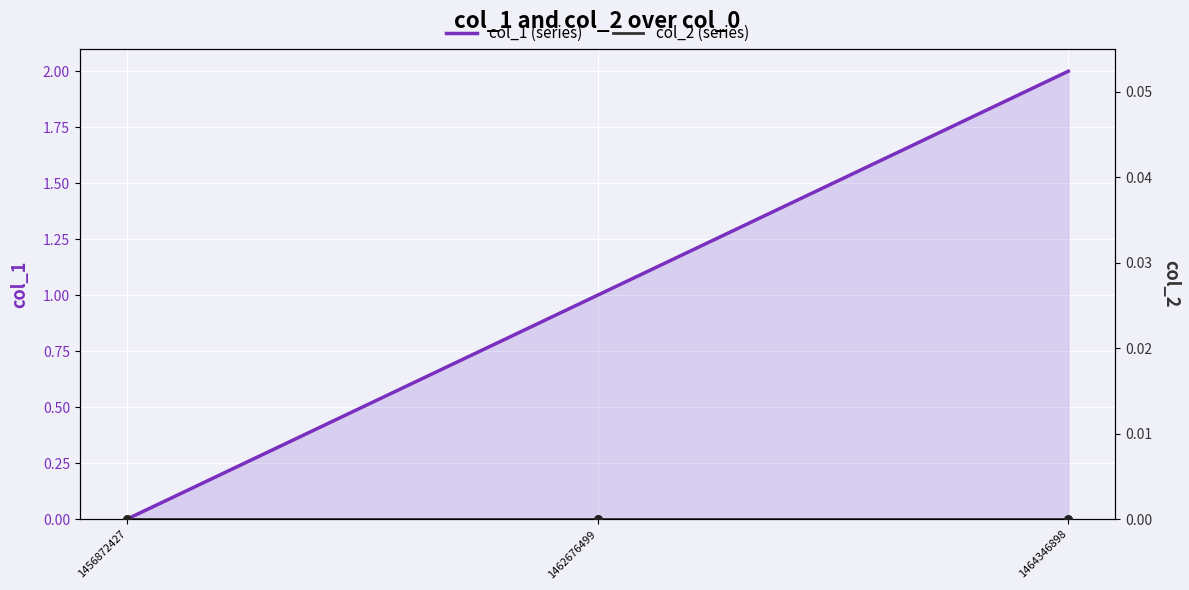

At which category is the sum across all series the highest?

1464346898